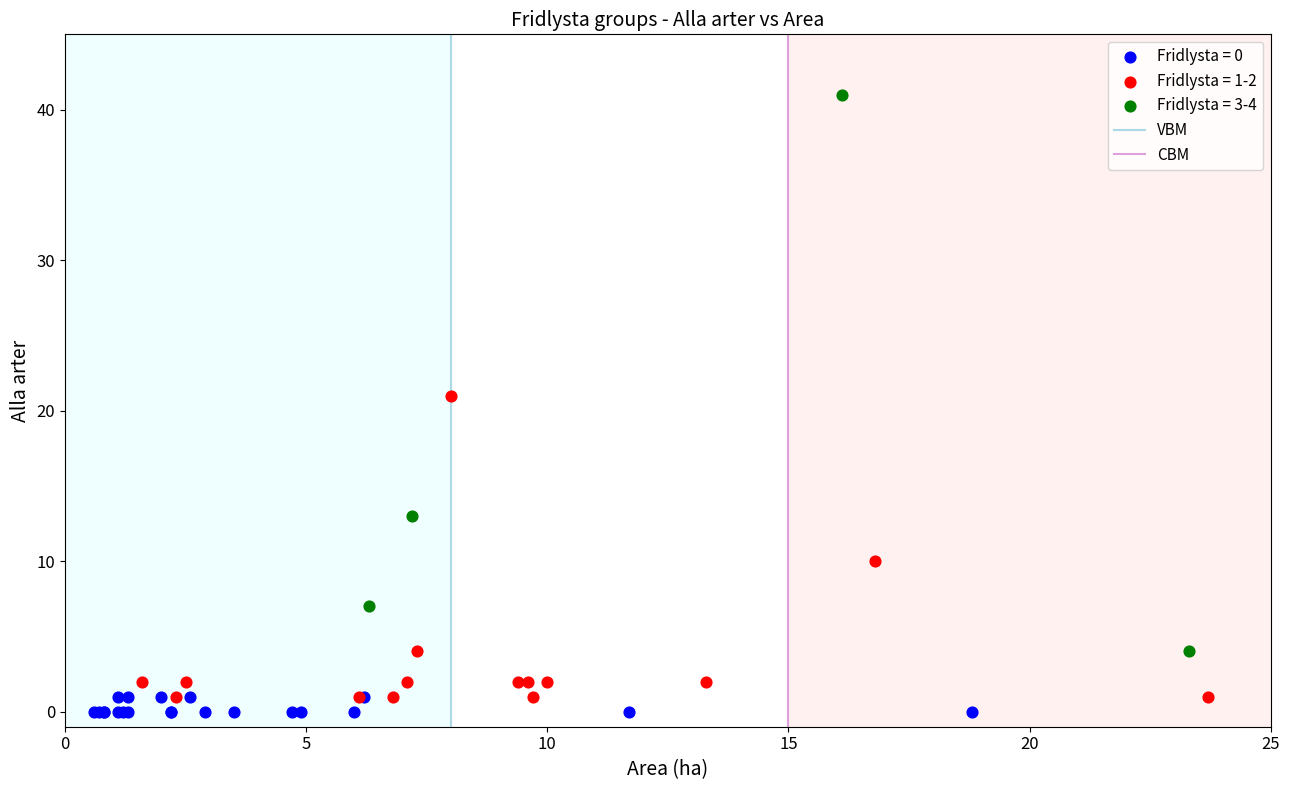

Which series contains the highest Y value?

Fridlysta = 3-4